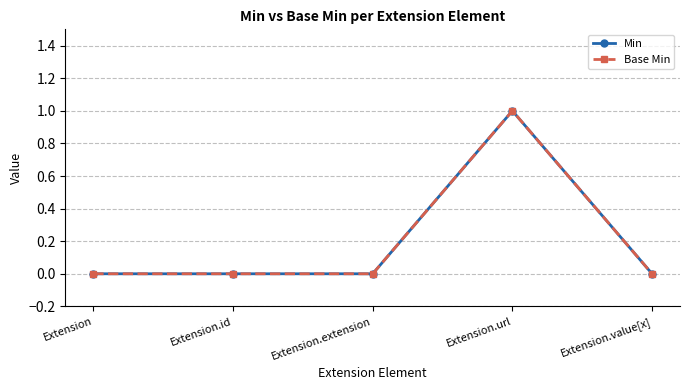

Between Extension and Extension.value[x], which series saw the biggest shift?

Min